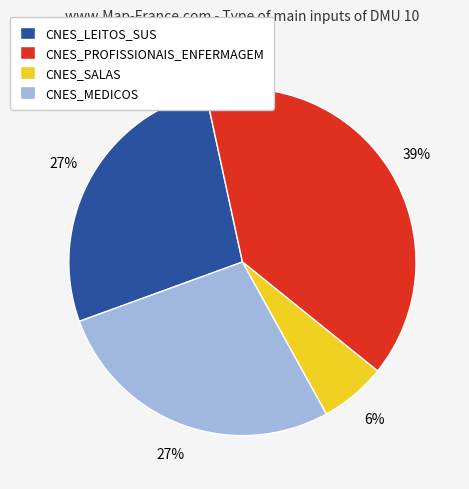

What is the smallest slice in the pie chart?

CNES_SALAS